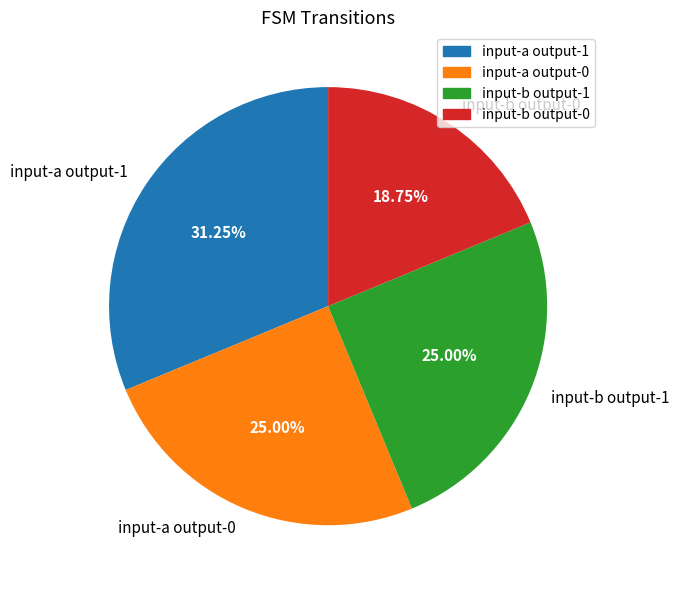

Does any single category account for the majority?

No